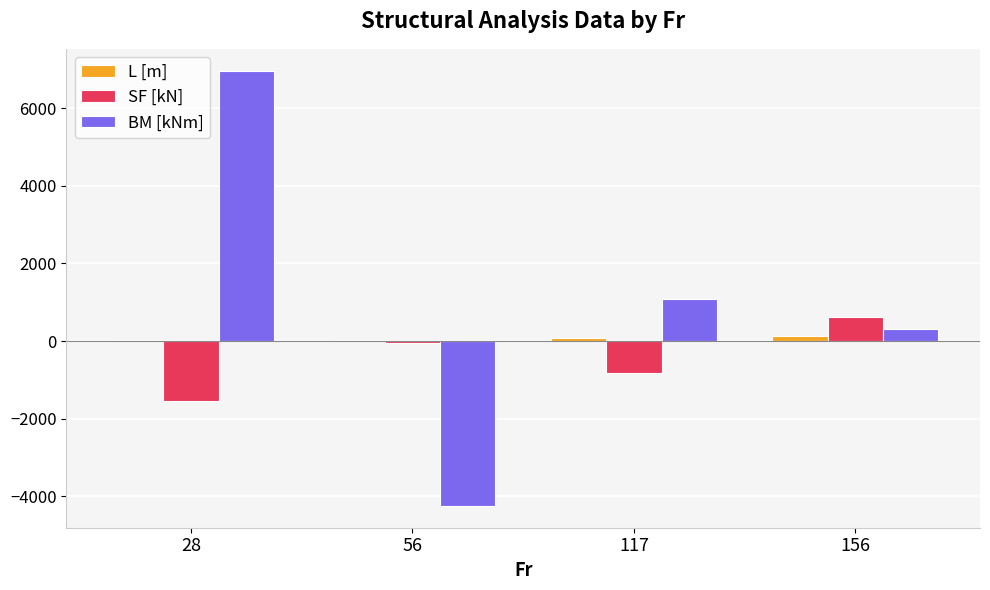

Count the number of data series in this chart.

3